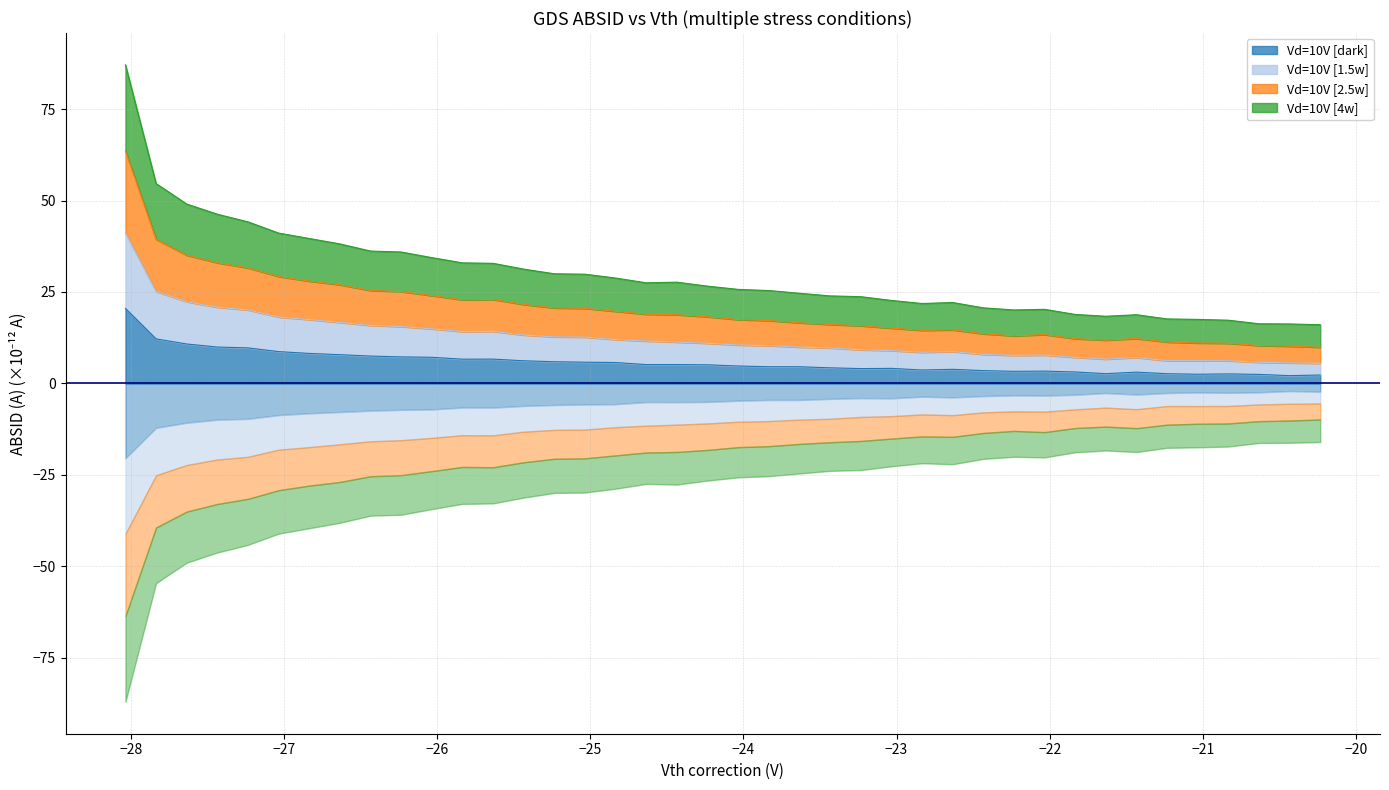

What is the sum of all dark values?

229.2